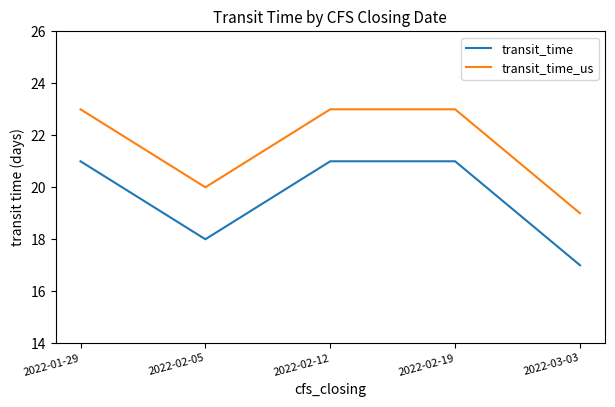

What is the average value of the transit_time series?

20